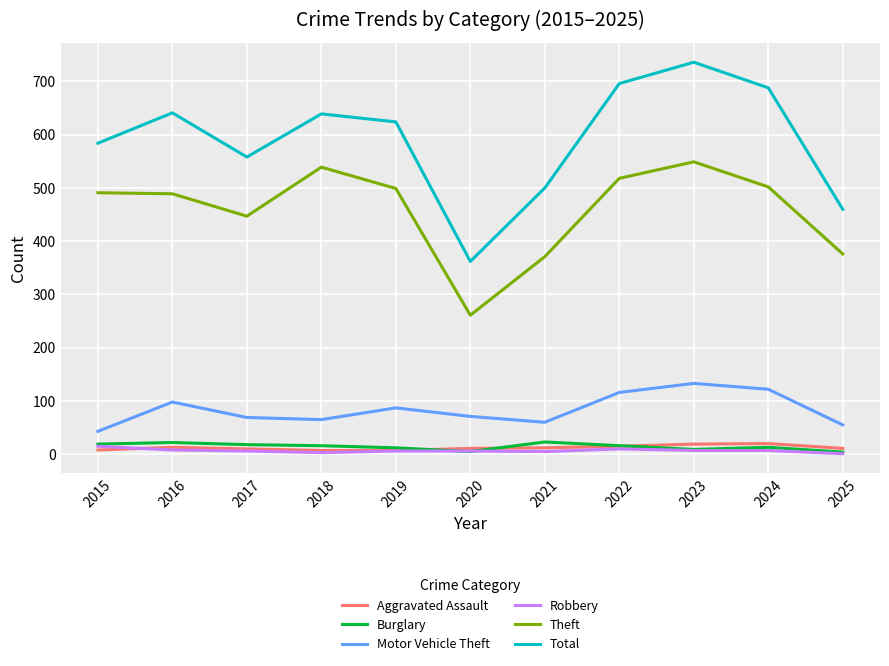

What is the lowest value of the Theft series?

261